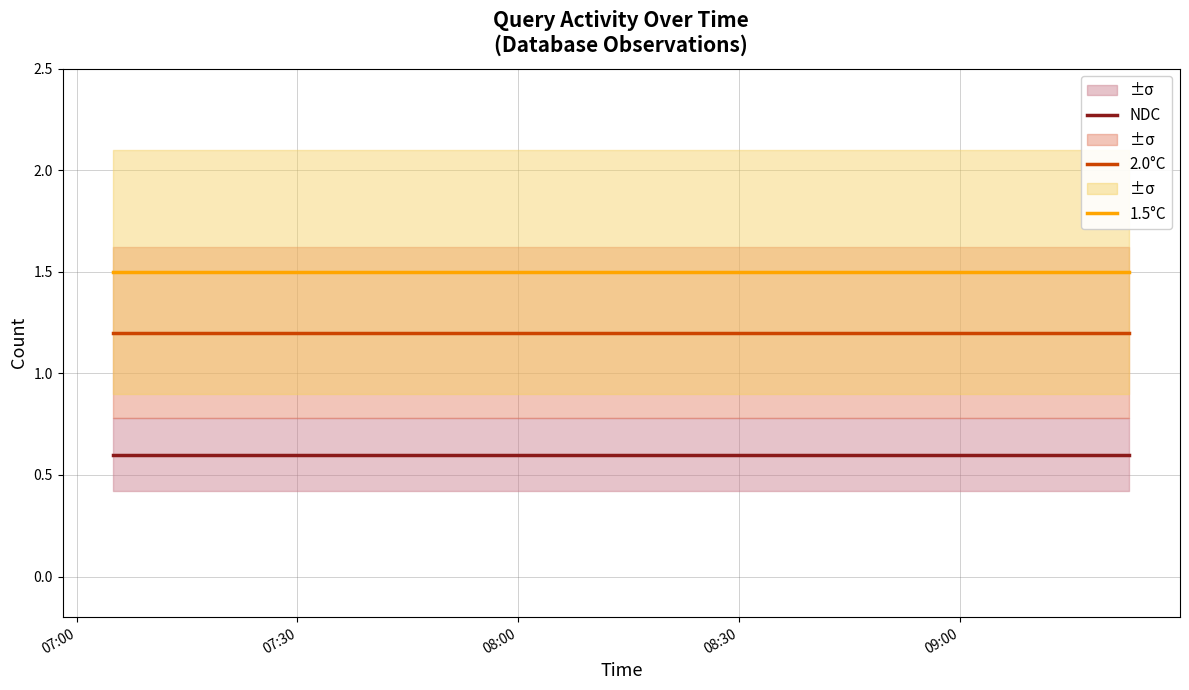

What is the maximum value for 1.5°C?

1.5